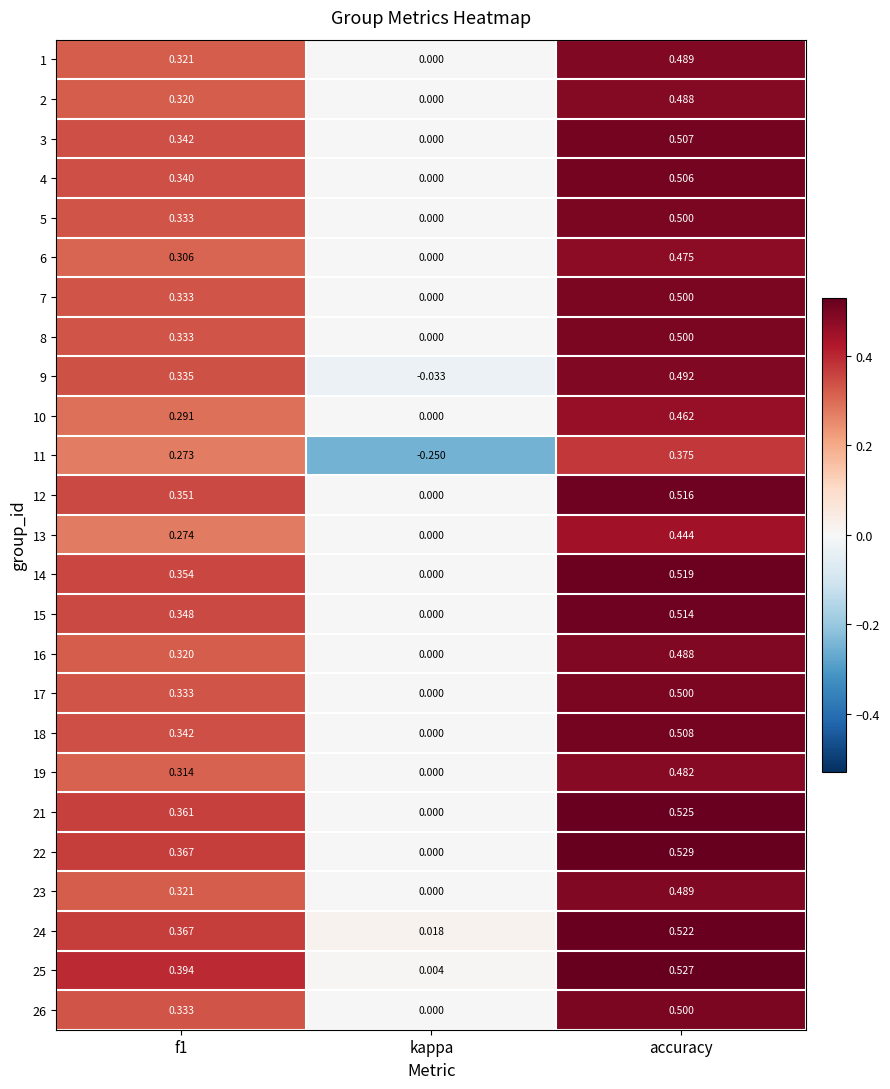

At which label does 23 reach its minimum?

kappa